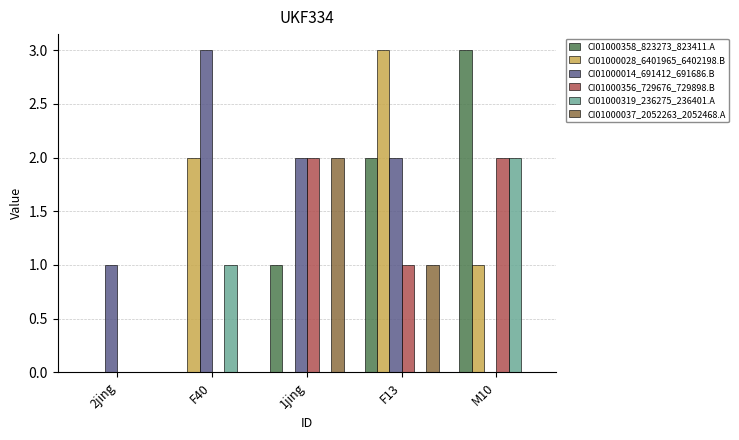

At which category is the sum across all series the highest?

F13